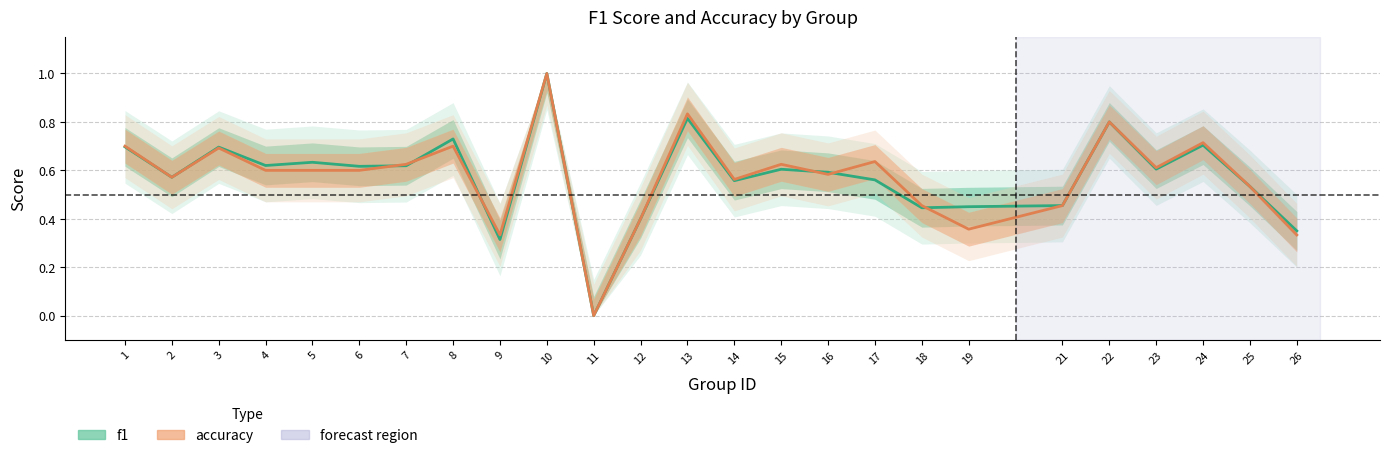

Rank the series by their maximum value, from lowest to highest.

f1, accuracy